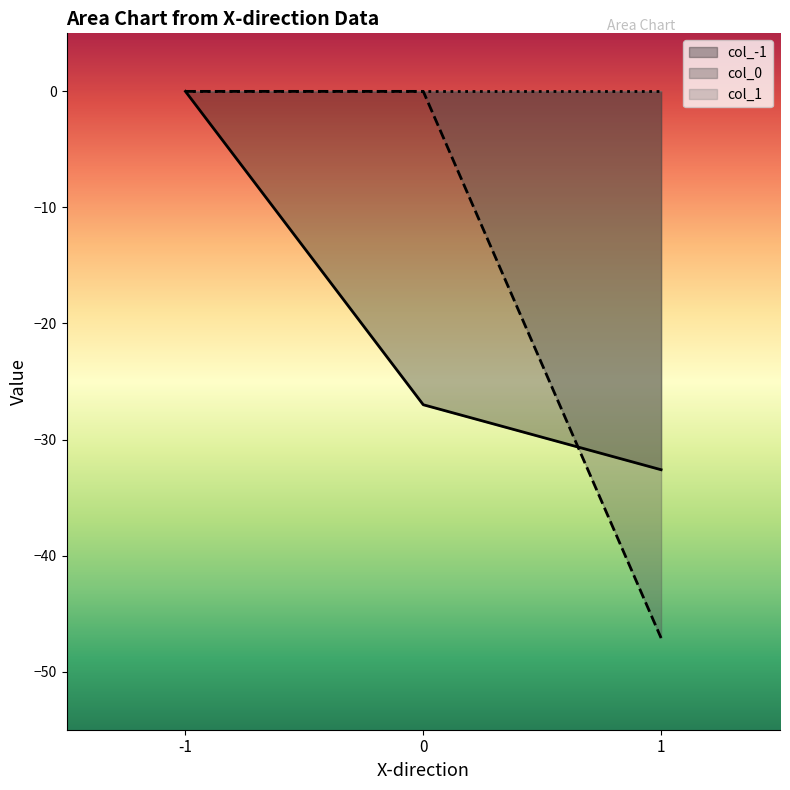

How many negative values does the col_-1 series have?

2